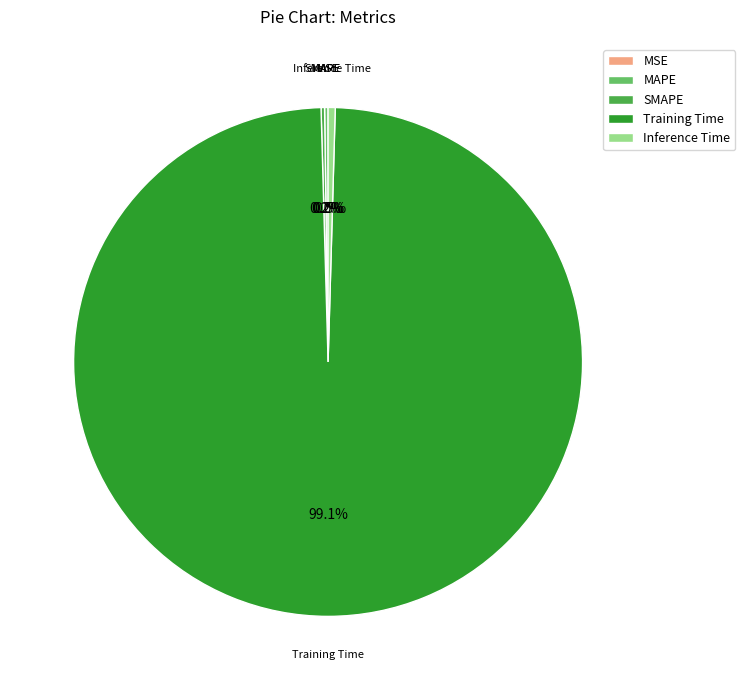

How many slices are in this pie chart?

5